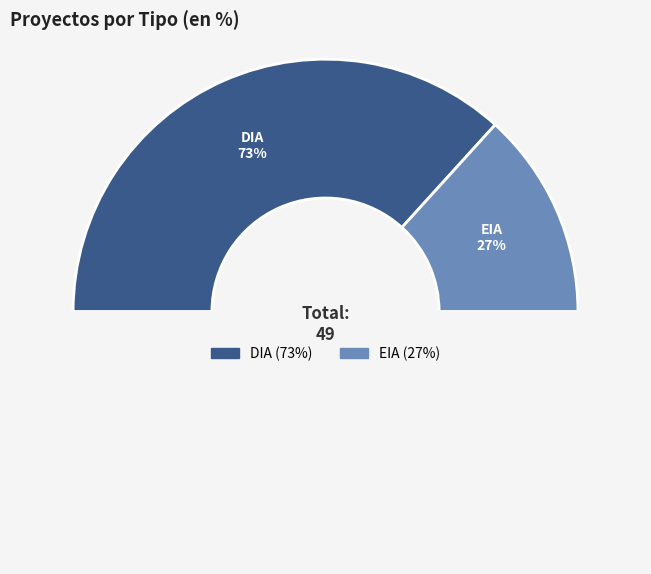

To the nearest percent, what is the combined percentage of DIA and EIA?

100%